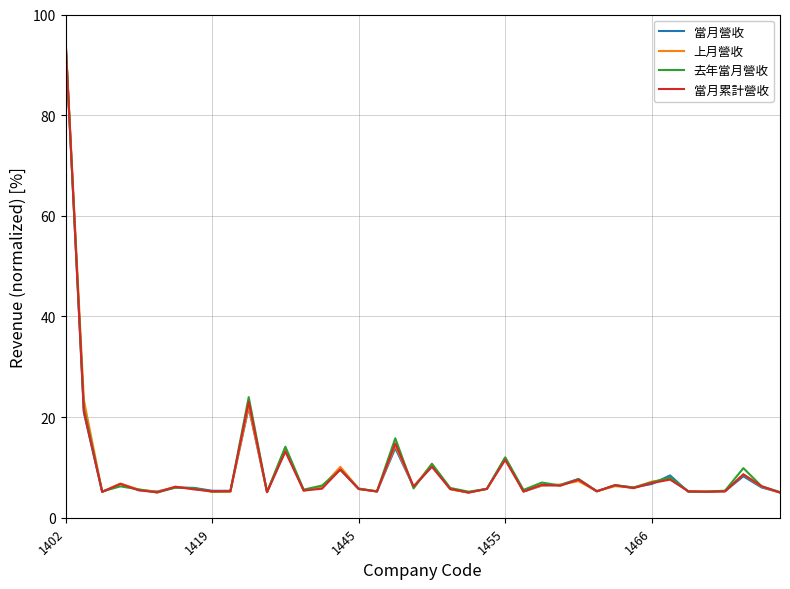

What is the greatest value displayed?

95.0